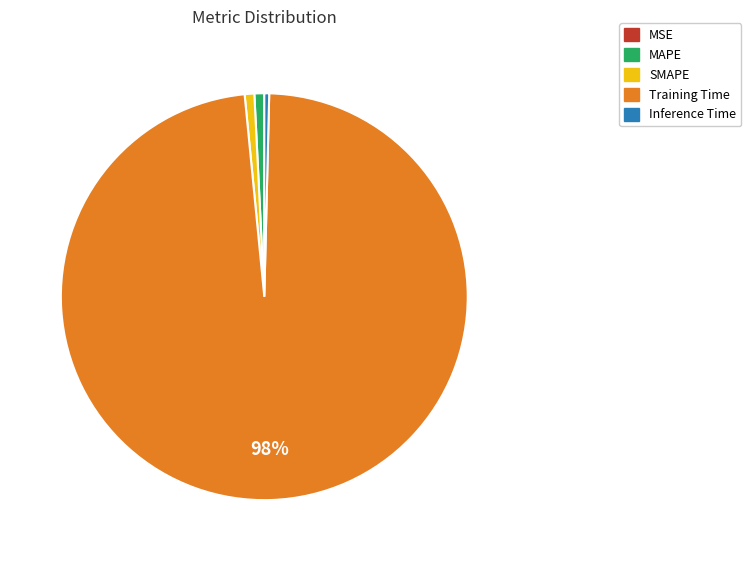

Is the sum of Training Time and MAPE greater than half?

Yes